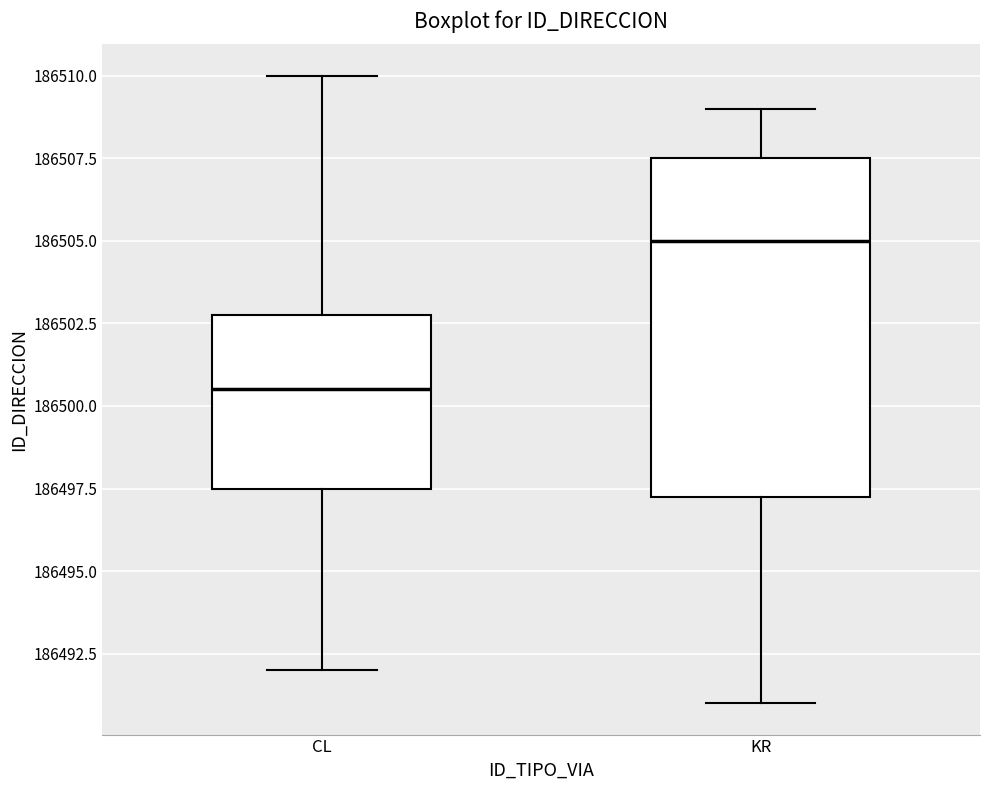

Which box has the highest median line?

KR